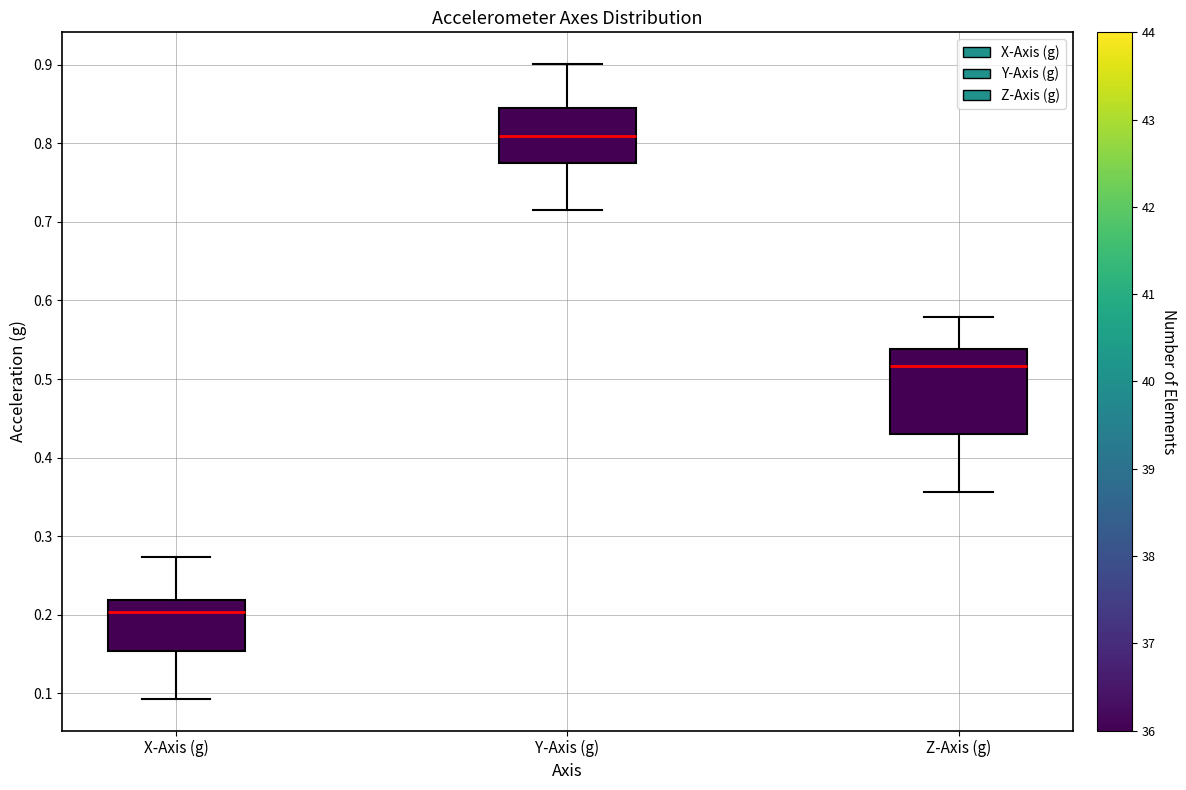

Reading left to right, transcribe this box plot: for each box, give where its median line is, the range the box spans, and where its two whiskers end, as read against the y-axis. The values are not printed on the chart, so give them approximately, as read against the axis.

X-Axis (g): median 0.20, box 0.15 to 0.22, whiskers 0.09 to 0.27
Y-Axis (g): median 0.81, box 0.77 to 0.85, whiskers 0.72 to 0.90
Z-Axis (g): median 0.52, box 0.43 to 0.54, whiskers 0.36 to 0.58